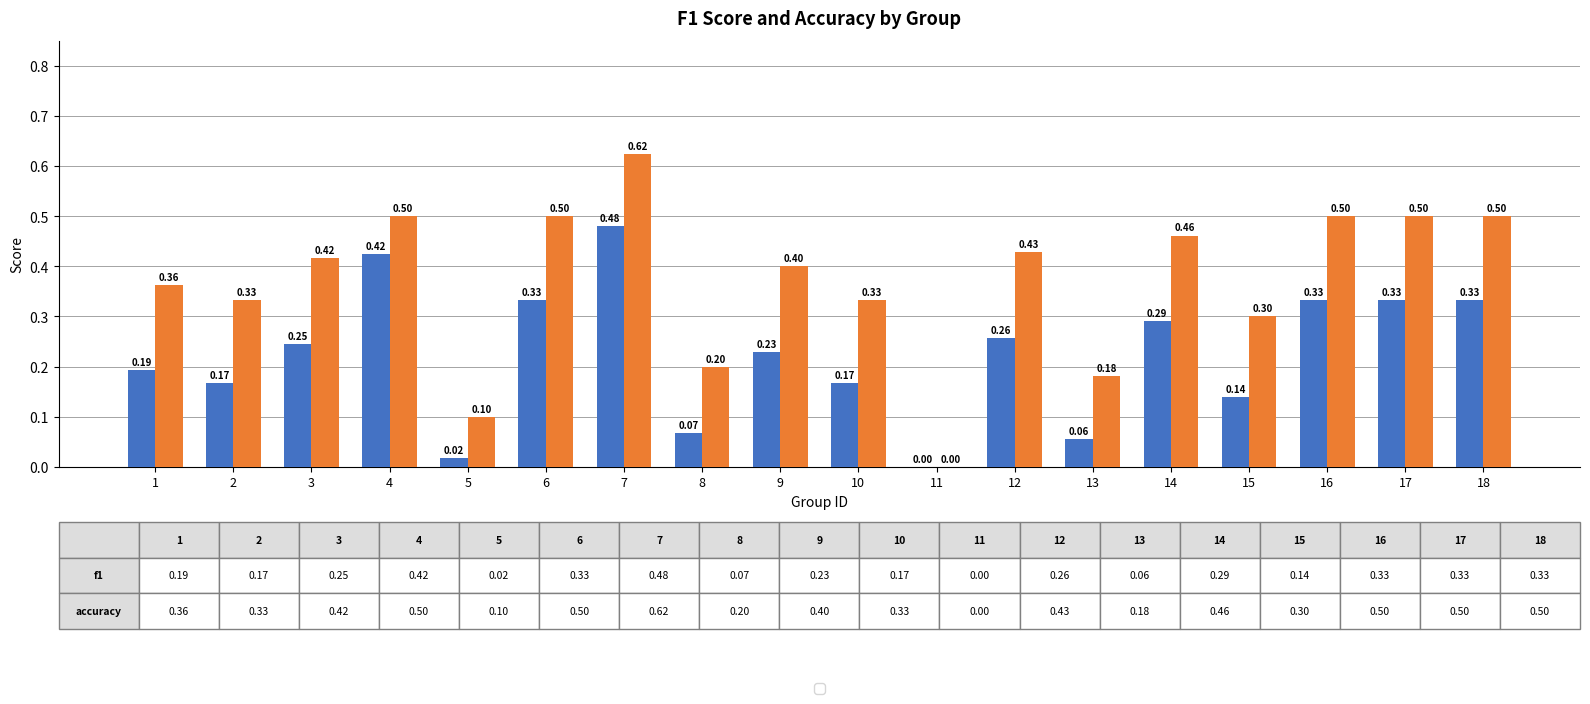

What is the total value across all series at 15?

0.4